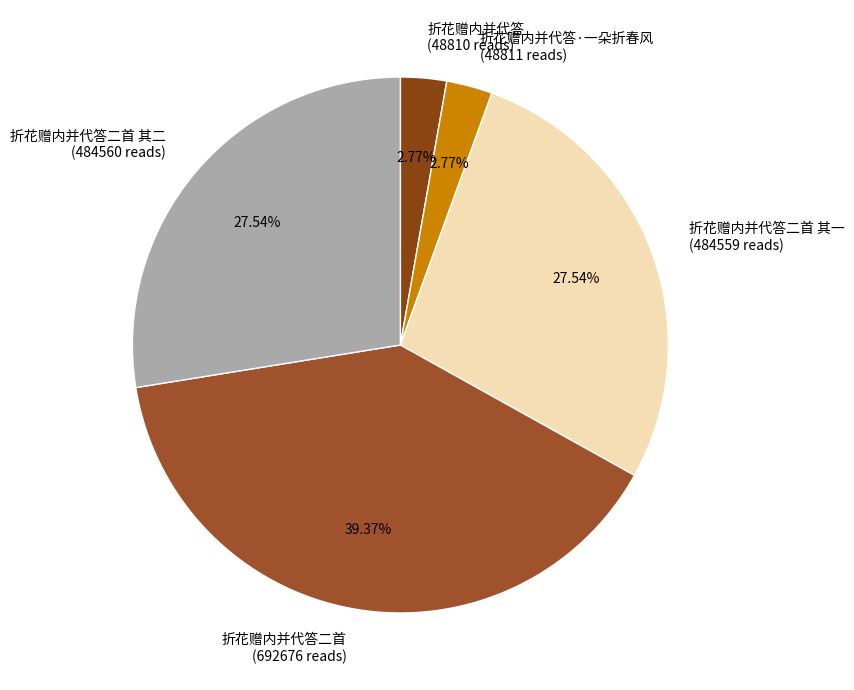

Is there a majority slice in this chart?

No